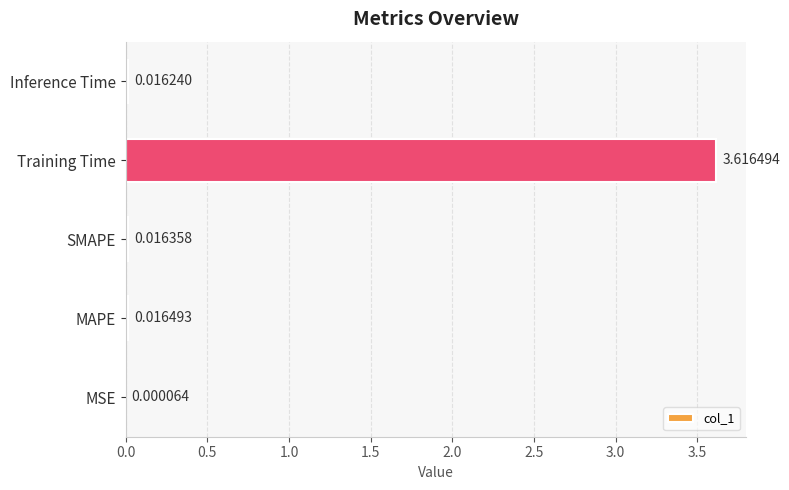

Which has a higher value, Inference Time or SMAPE?

SMAPE